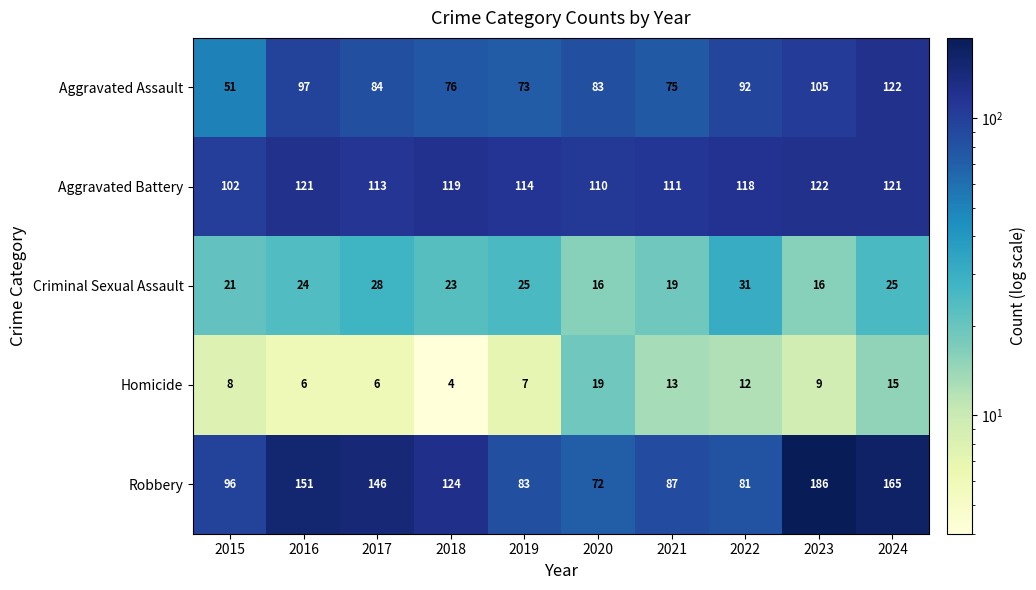

Rank the series at 2018 from lowest to highest value.

Homicide, Criminal Sexual Assault, Aggravated Assault, Aggravated Battery, Robbery